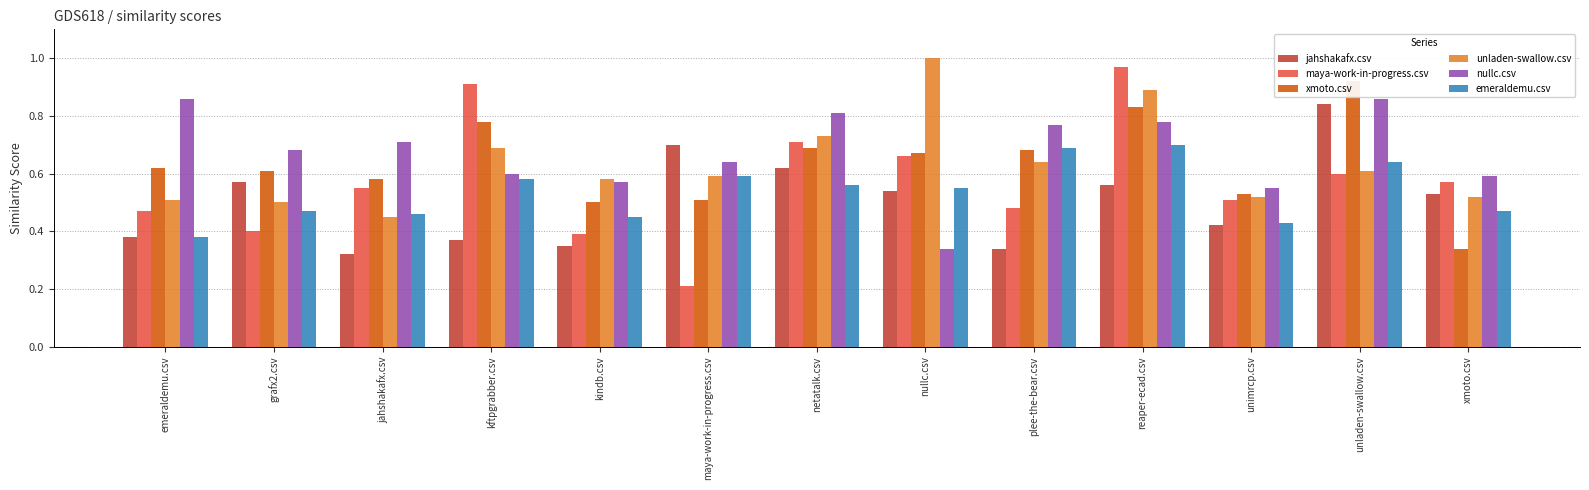

Which series has the widest spread of values?

maya-work-in-progress.csv